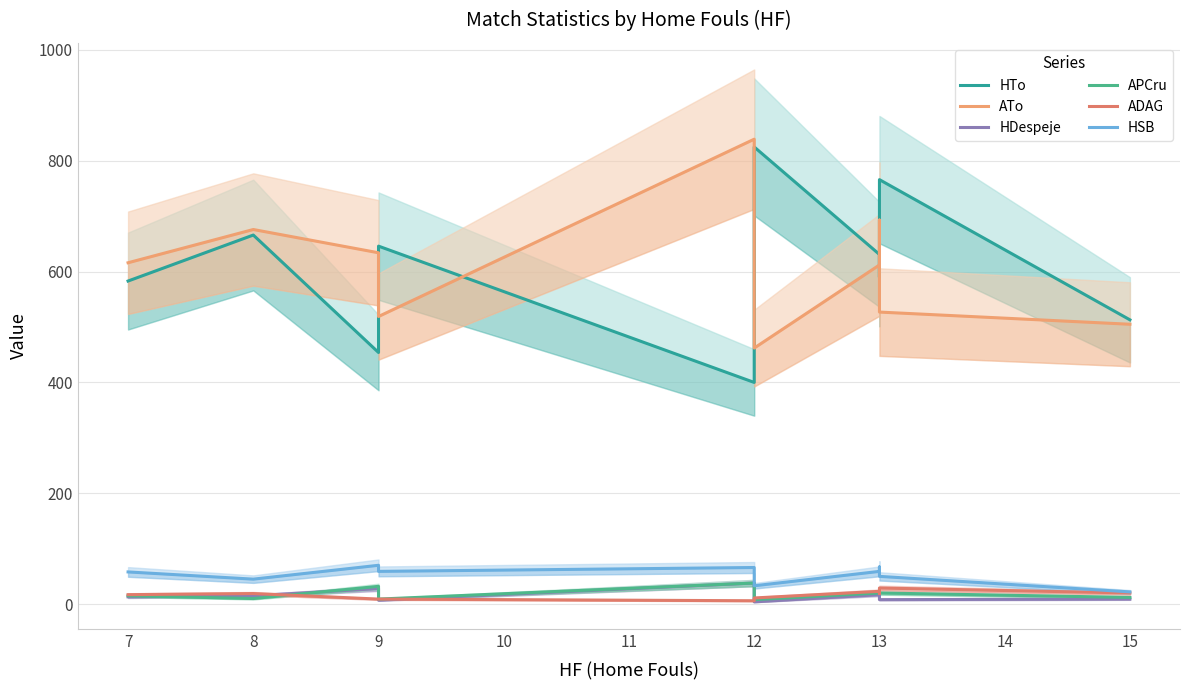

Which series has the largest total across all categories?

ATo